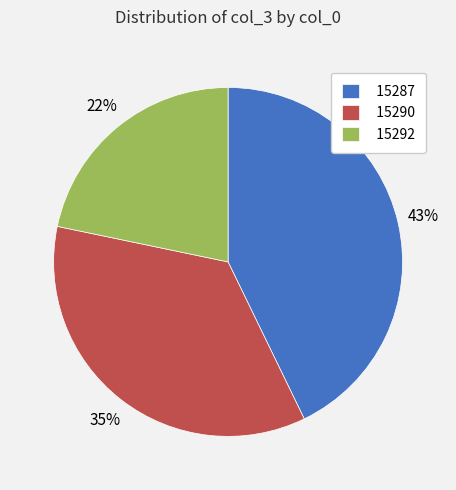

Is the sum of 15290 and 15287 greater than half?

Yes